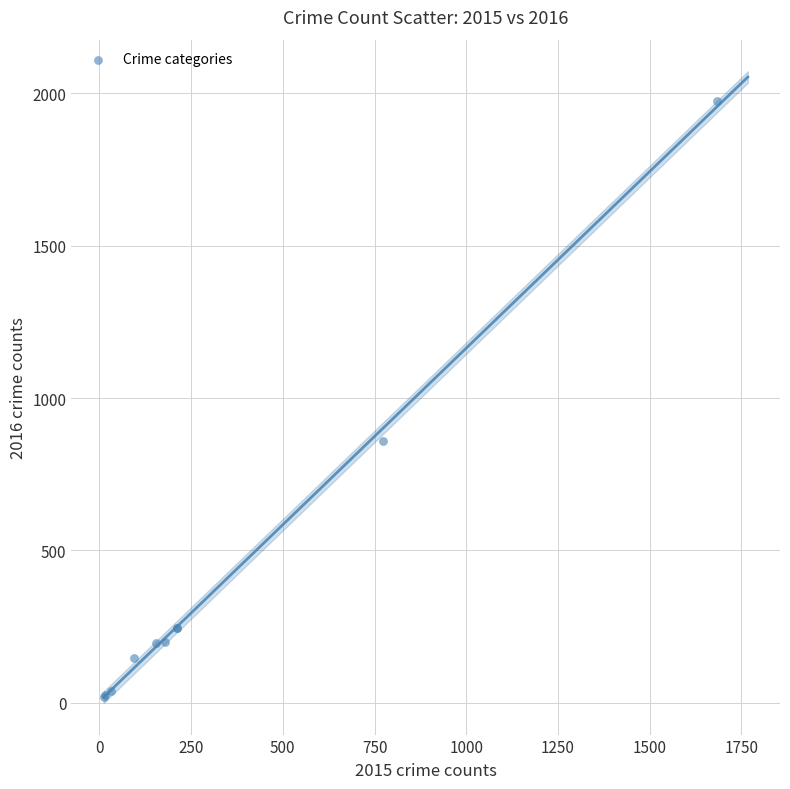

What Y value in the scatter plot is closest to 996?

858